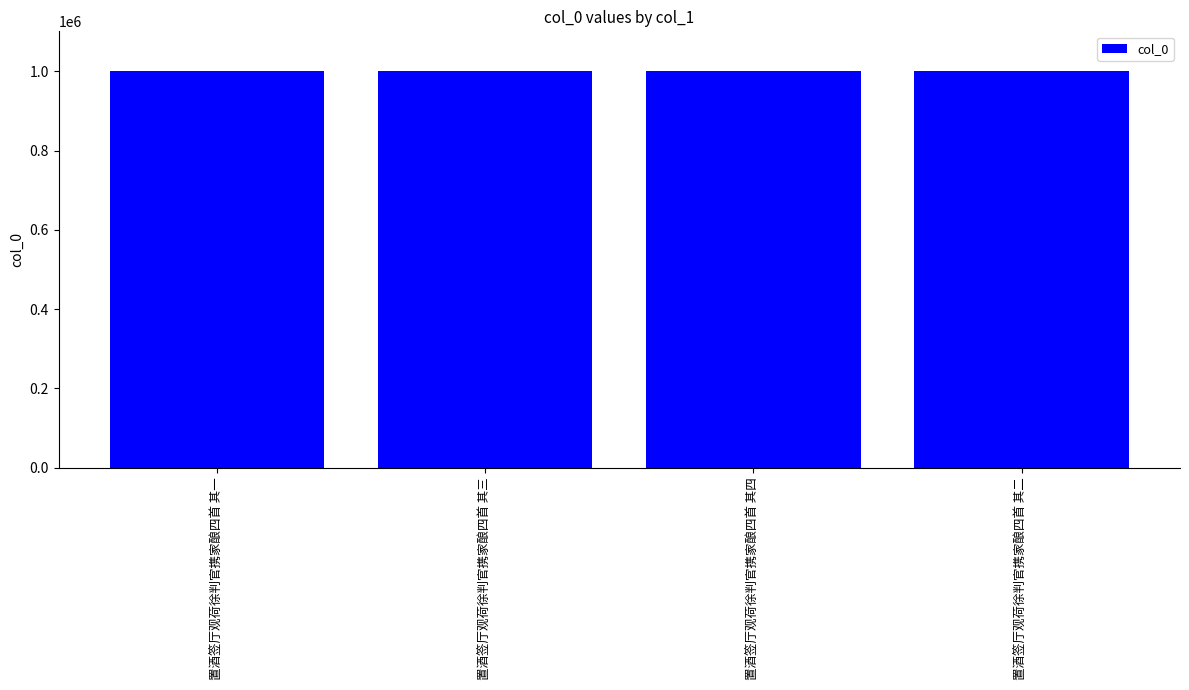

Approximately how many times larger is the value at 置酒签厅观荷徐判官携家酿四首 其四 compared to 置酒签厅观荷徐判官携家酿四首 其一?

1.0